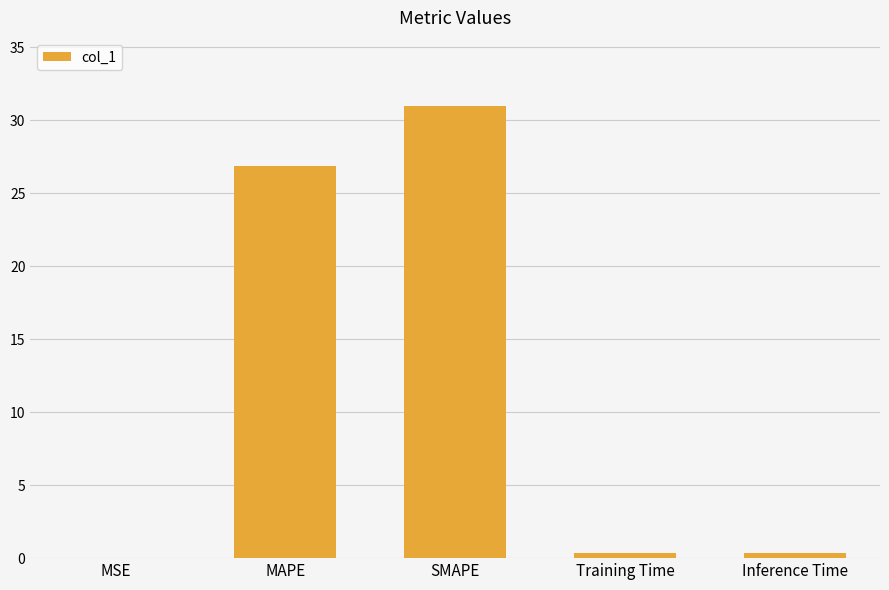

Where is the data nearest to the value 15?

MAPE